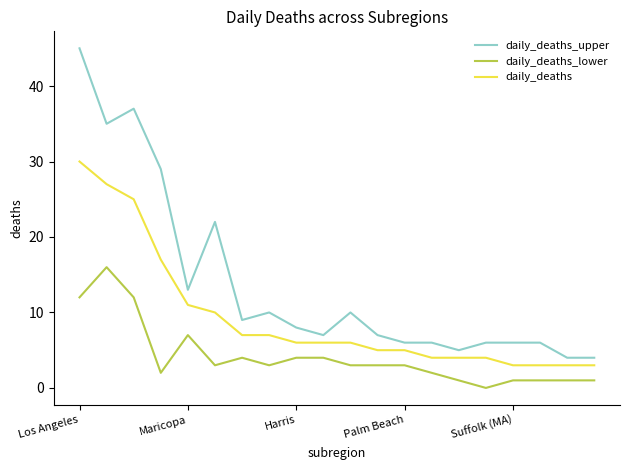

How many series are shown in this chart?

3